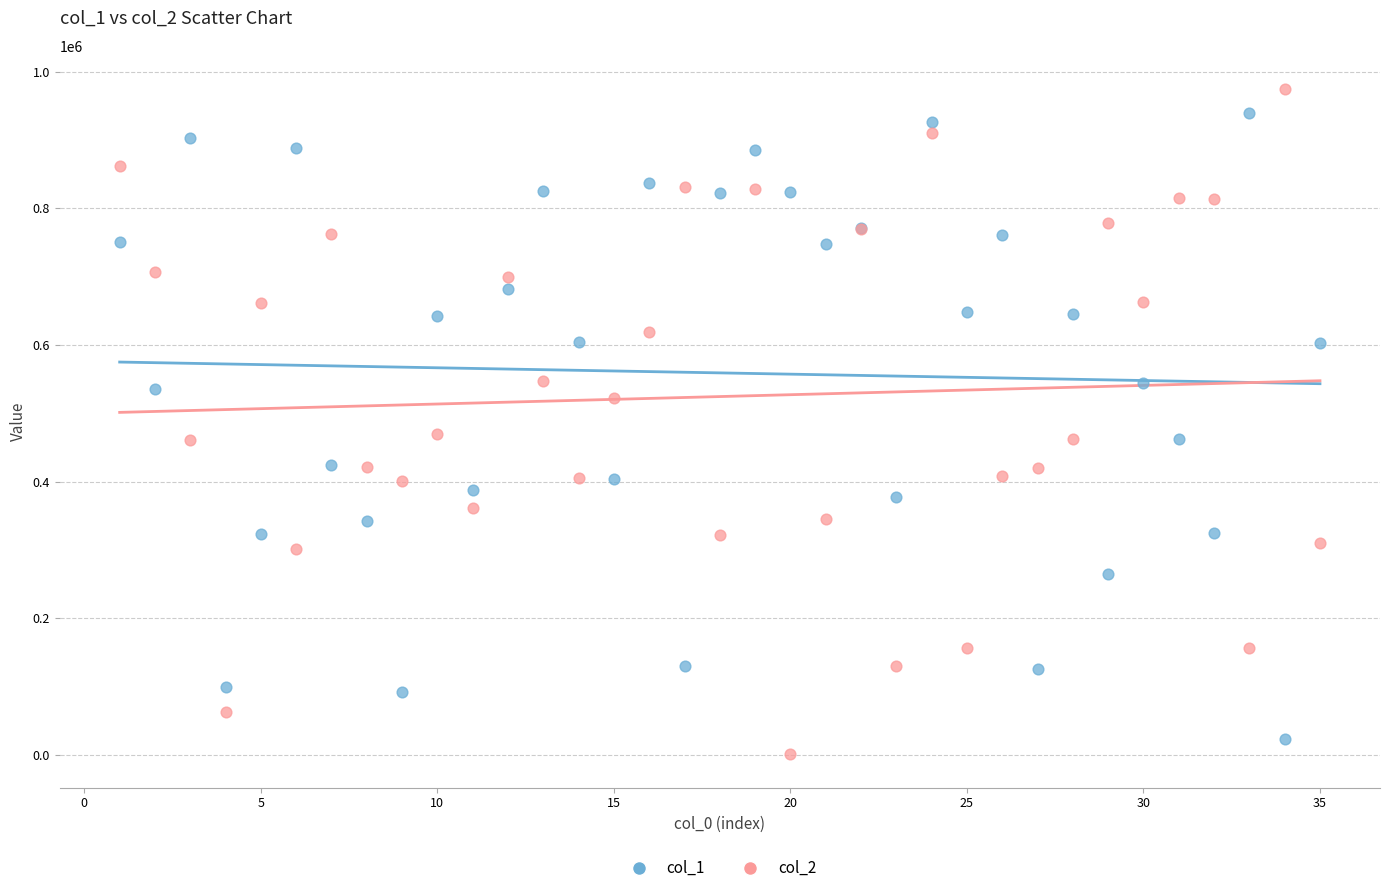

Which series has the widest spread of Y values?

col_2